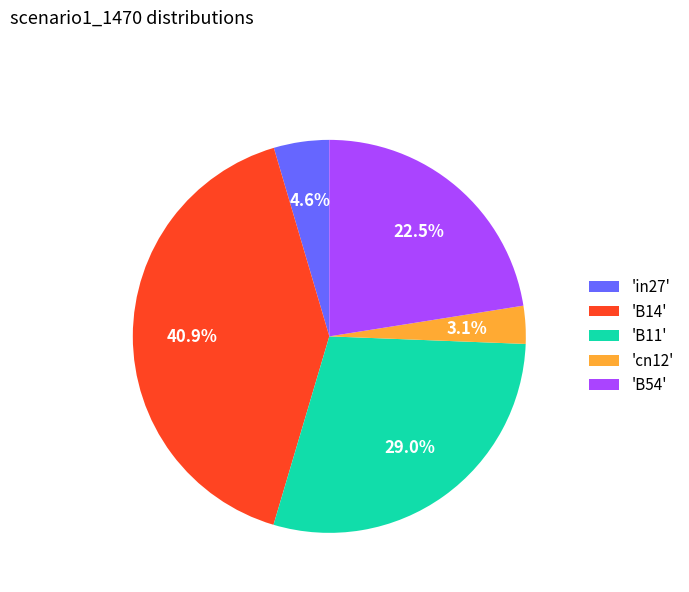

What portion of the pie excludes 'in27'?

95.4%